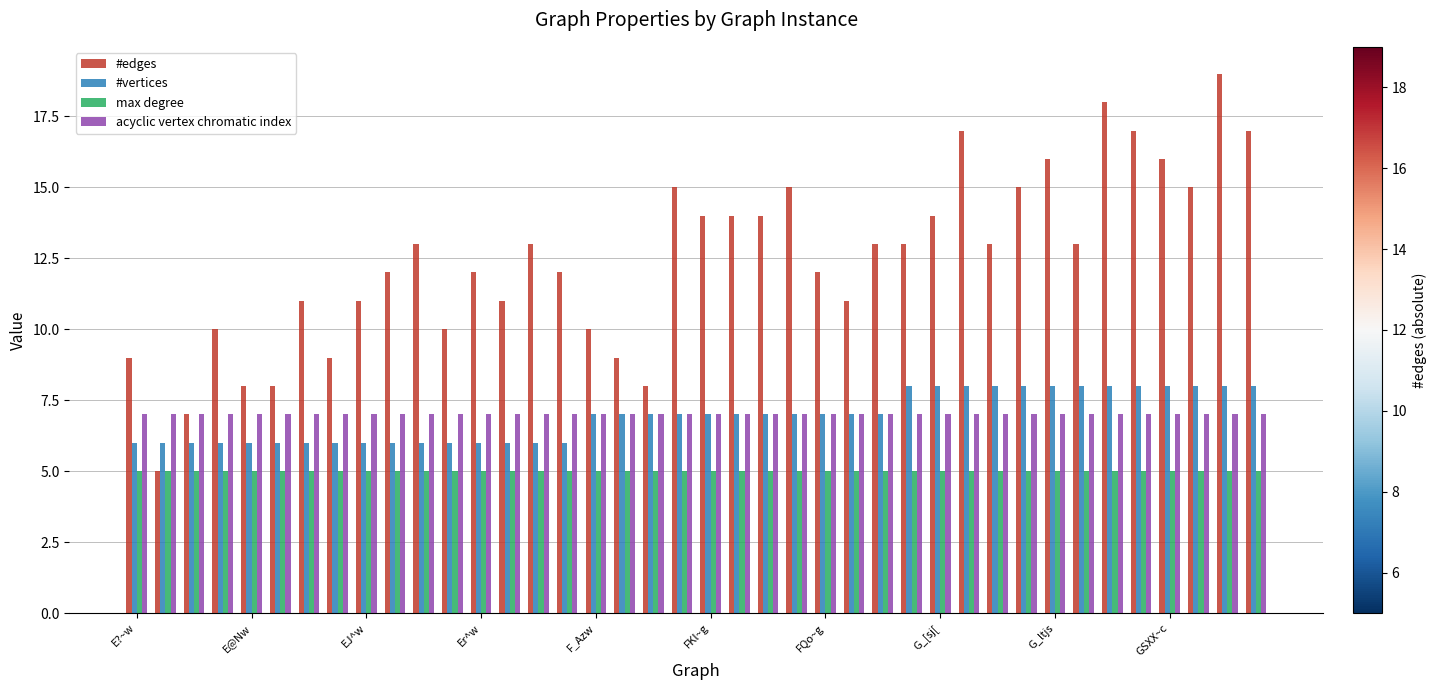

Which series has the largest range (max minus min)?

#edges